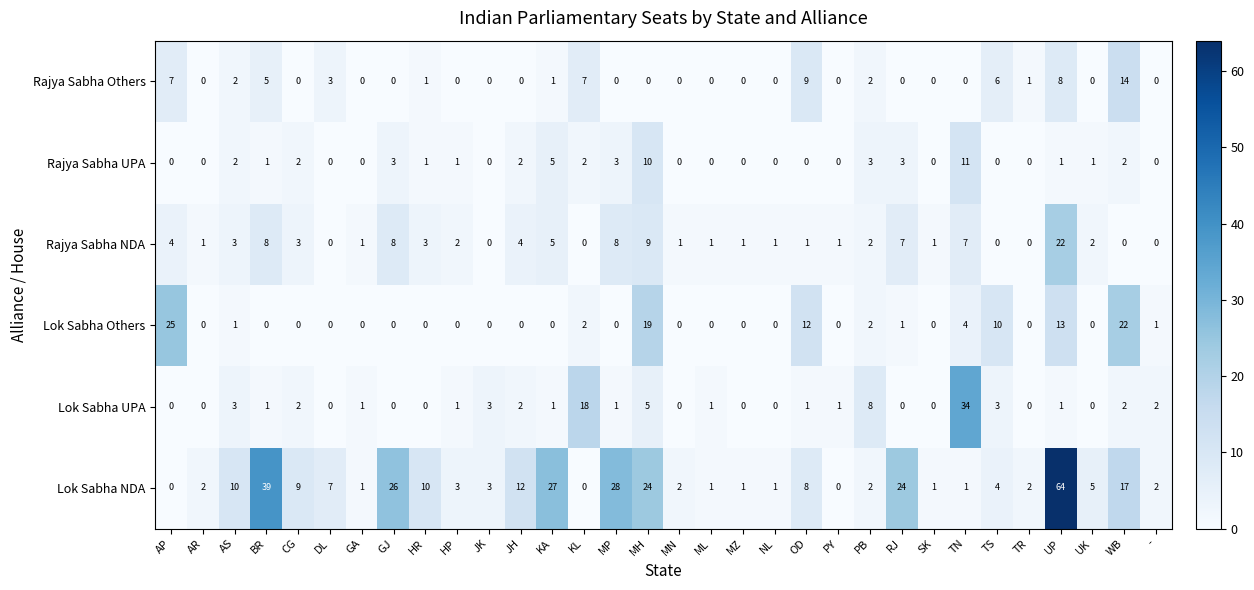

What is the total value across all series at AR?

3